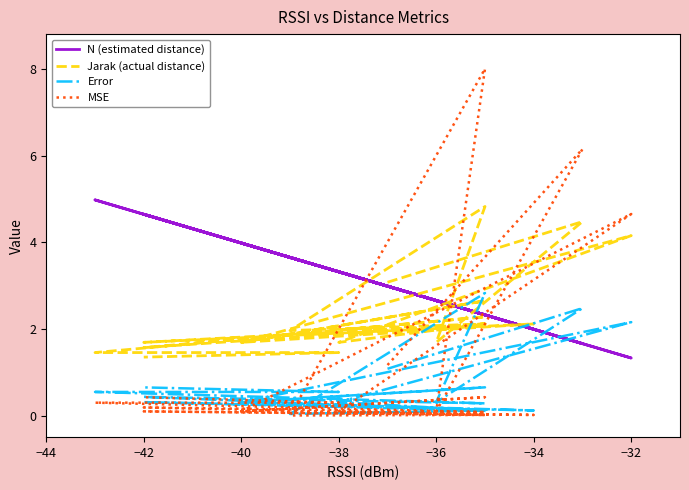

What is the difference between the second highest and minimum values in the MSE series?

6.2